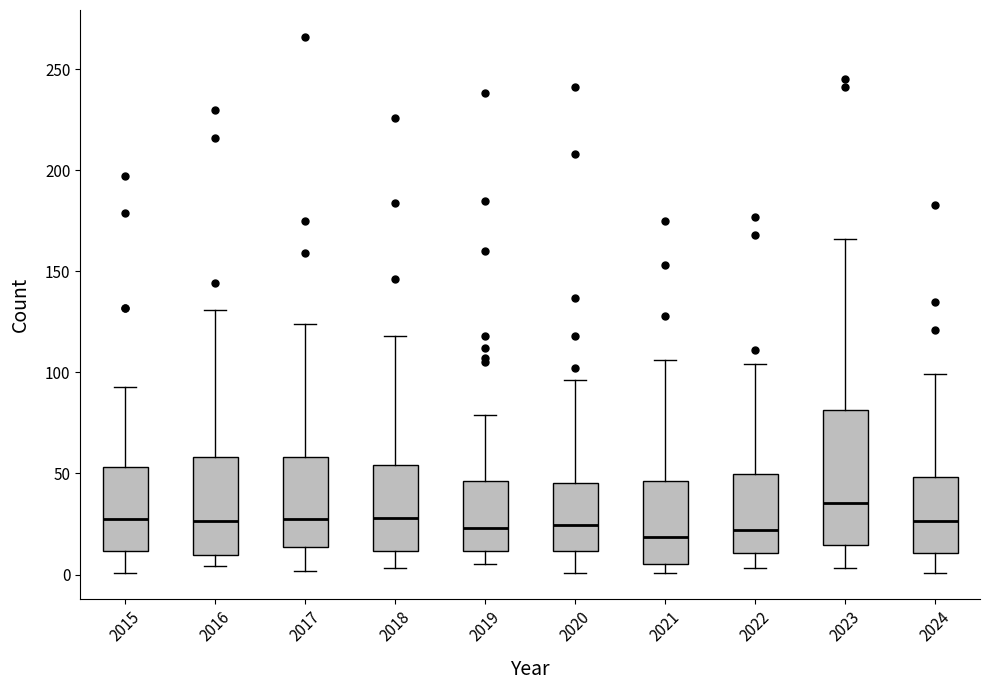

Reading left to right, read every box against the y-axis: the position of its median line, the range the box covers, and the ends of its whiskers. The values are not printed on the chart, so give them approximately, as read against the axis.

2015: median 30, box 10 to 55, whiskers 0 to 95
2016: median 25, box 10 to 60, whiskers 5 to 130
2017: median 30, box 15 to 60, whiskers 0 to 125
2018: median 30, box 10 to 55, whiskers 5 to 120
2019: median 25, box 10 to 45, whiskers 5 to 80
2020: median 25, box 10 to 45, whiskers 0 to 95
2021: median 20, box 5 to 45, whiskers 0 to 105
2022: median 20, box 10 to 50, whiskers 5 to 105
2023: median 35, box 15 to 80, whiskers 5 to 165
2024: median 25, box 10 to 50, whiskers 0 to 100